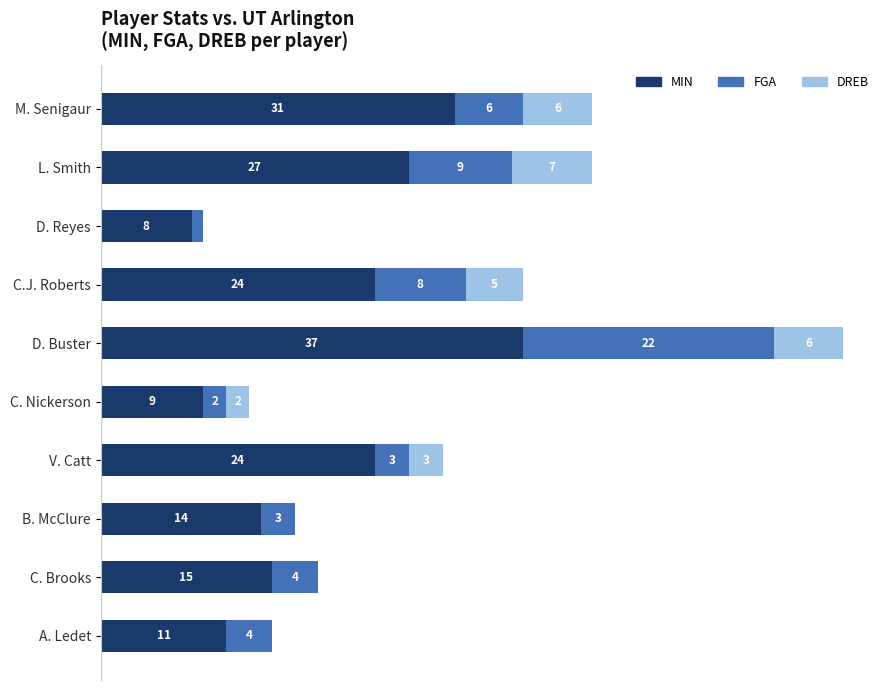

At which label does MIN reach its peak?

D. Buster